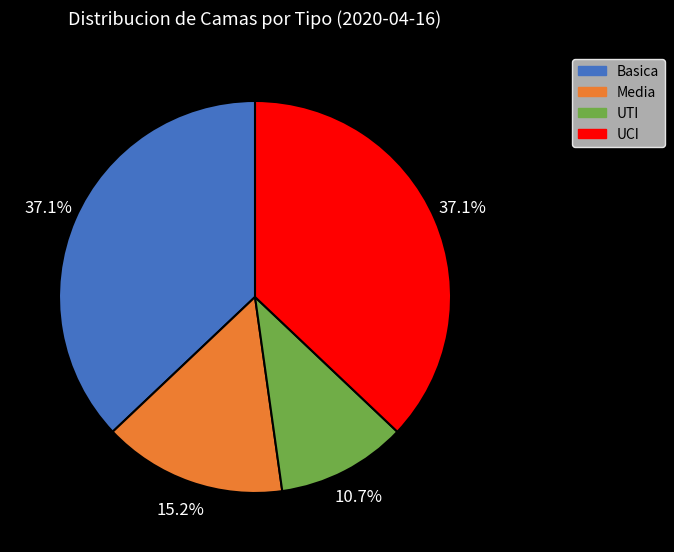

What percentage is the UTI slice, to the nearest percent?

11%